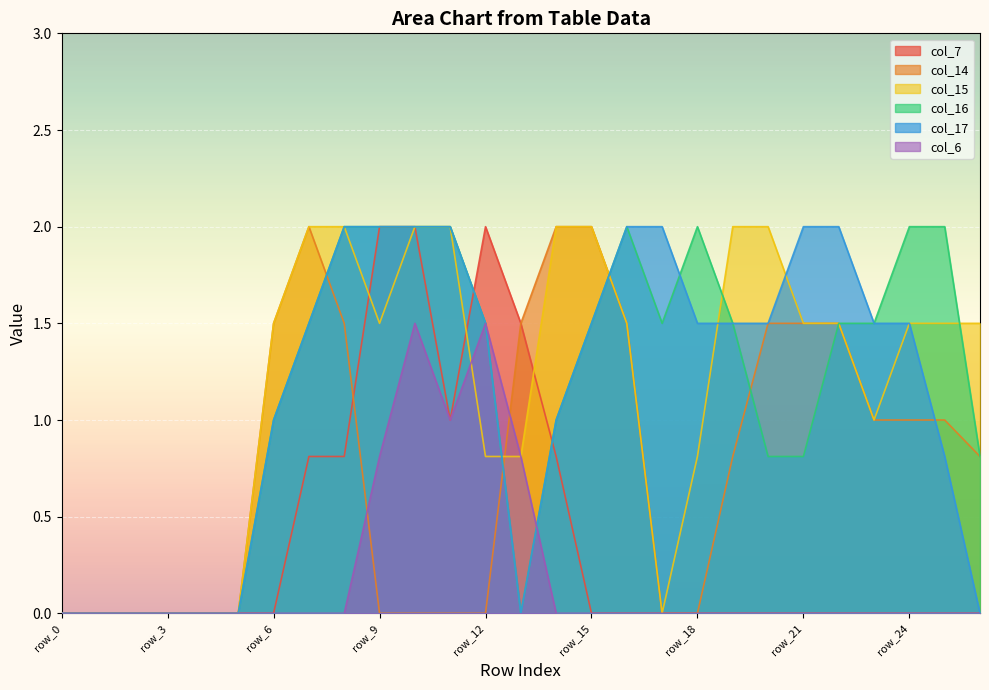

At which category does col_17 reach its first local valley?

row_13